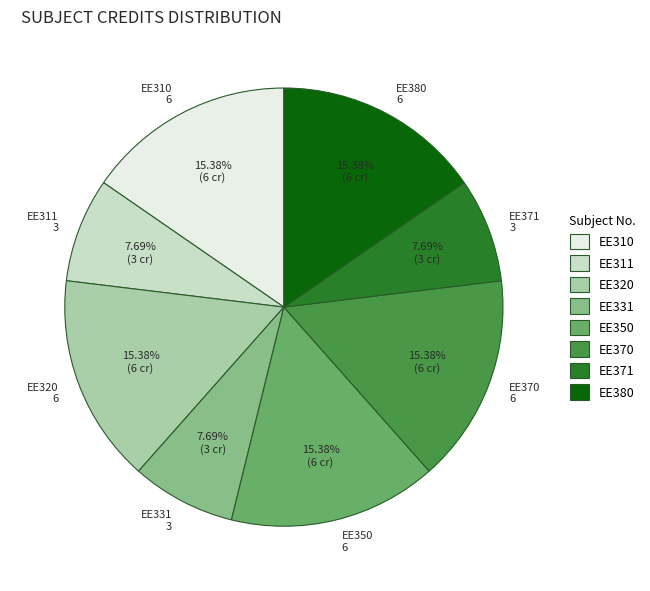

To the nearest percent, what portion does EE311 represent?

8%